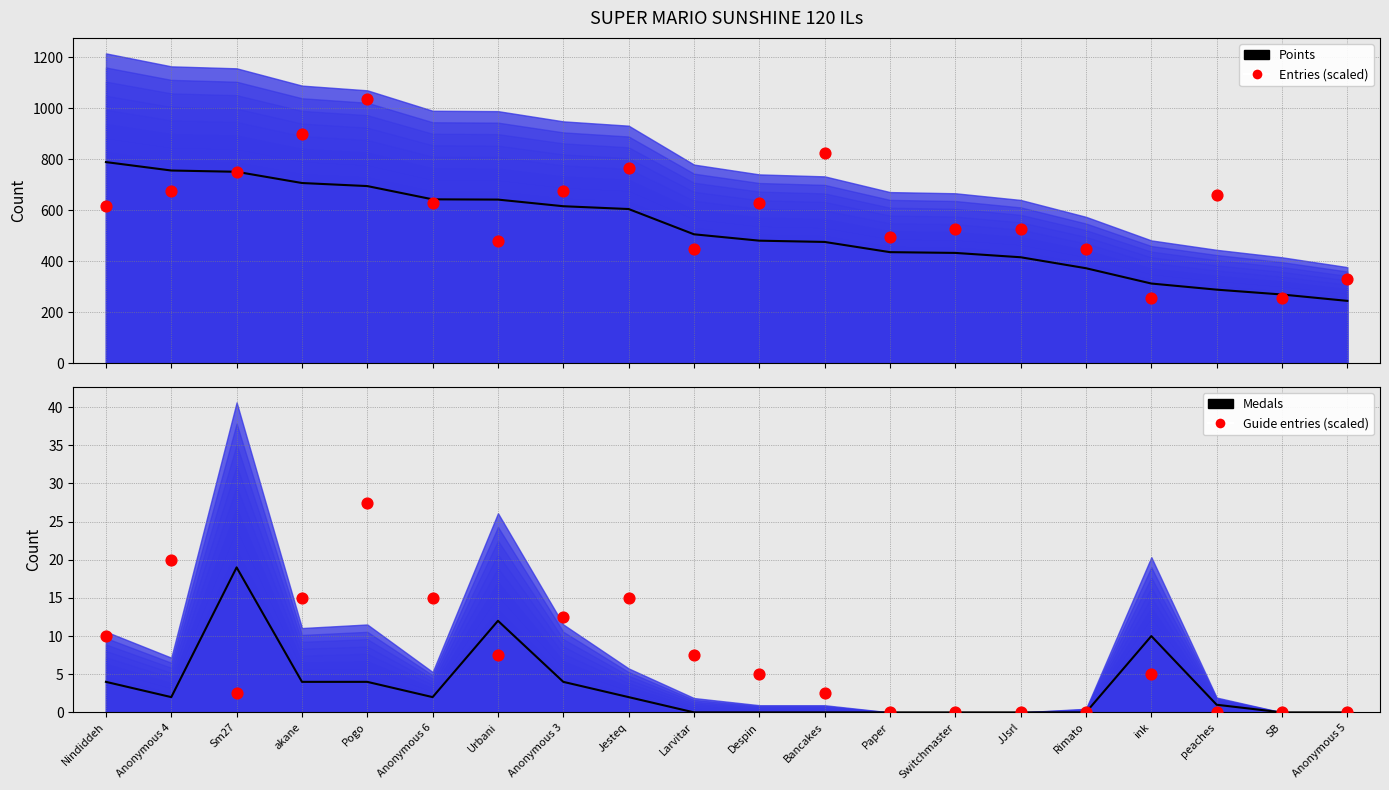

Is the value of Guide entries (scaled) at Despin greater than the value of Medals (centerline) at Anonymous 6?

Yes